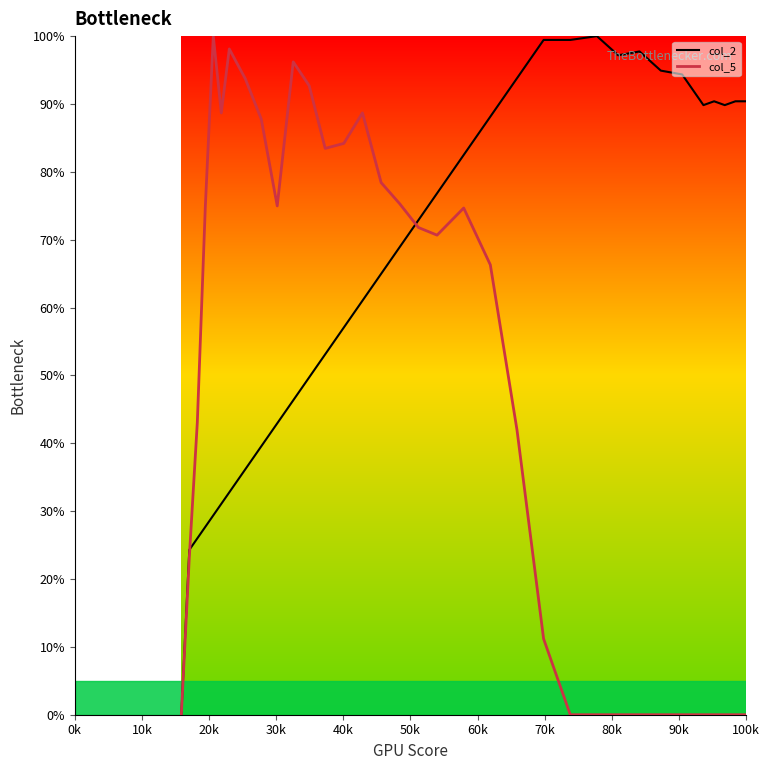

List the series in order of their overall mean, lowest first.

col_5, col_2